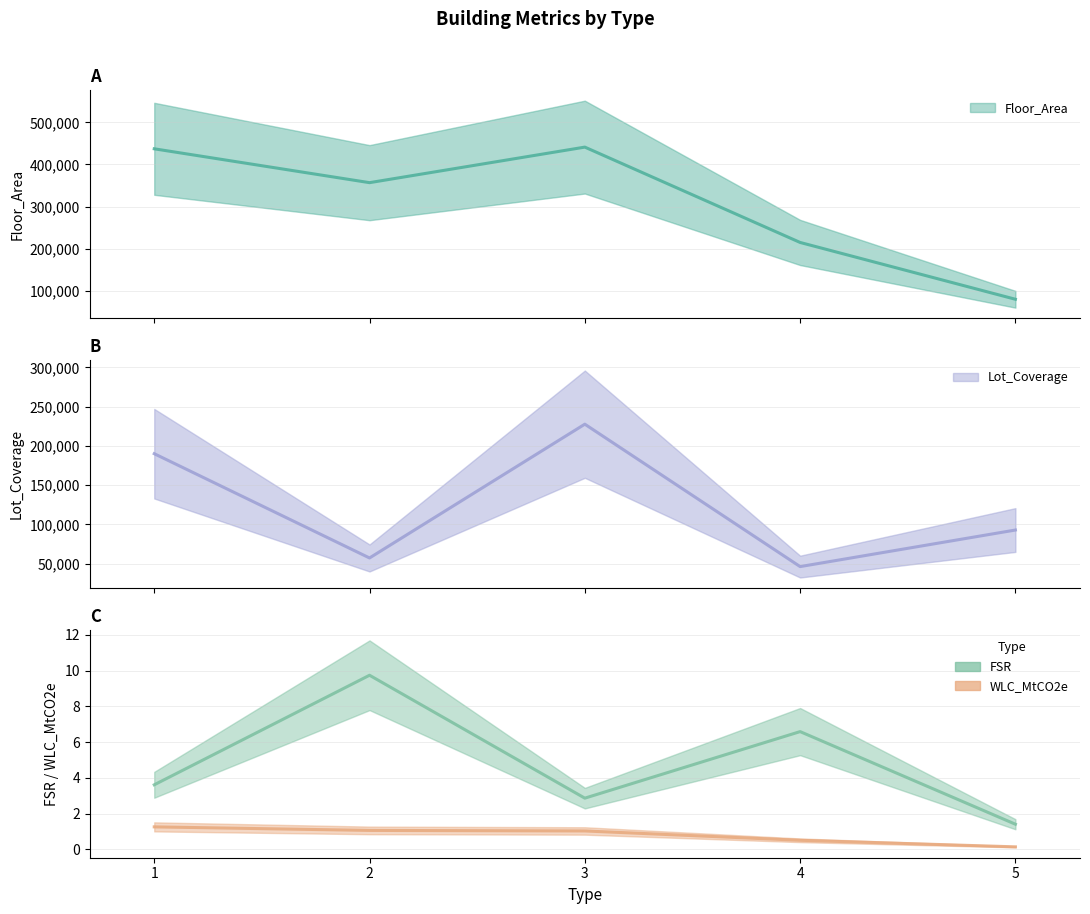

Rank the categories by WLC_MtCO2e value from lowest to highest.

5, 4, 3, 2, 1